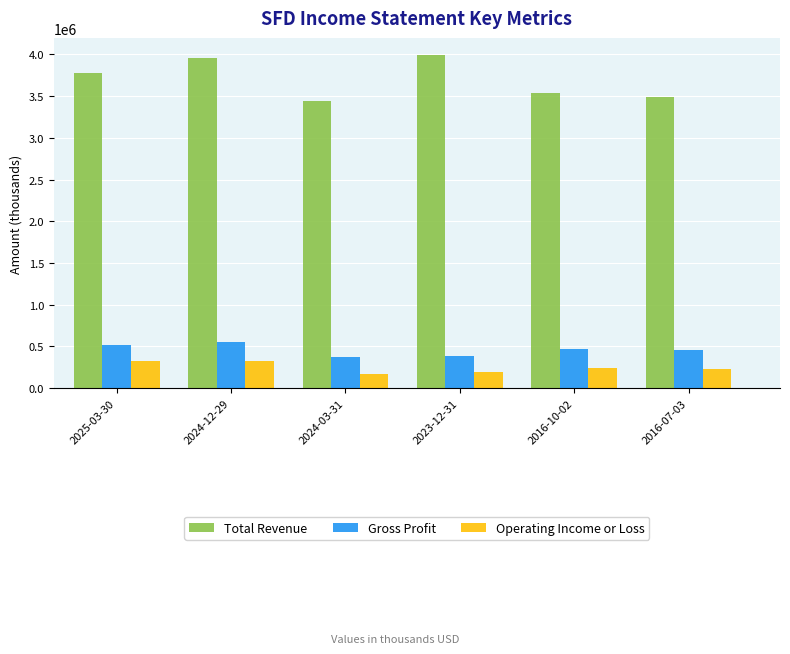

Rank the series at 2016-07-03 from highest to lowest value.

Total Revenue, Gross Profit, Operating Income or Loss